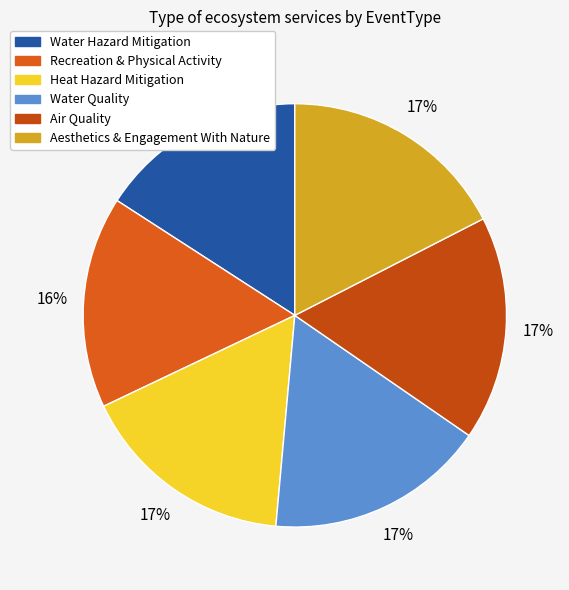

How many segments does this pie chart have?

6